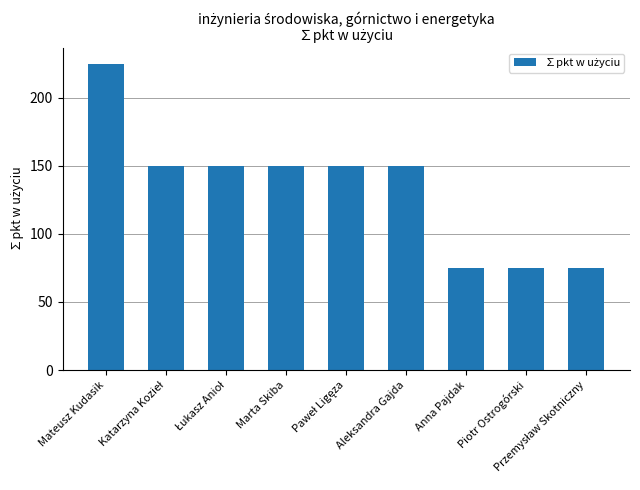

Where does the data first go above 150?

Mateusz Kudasik